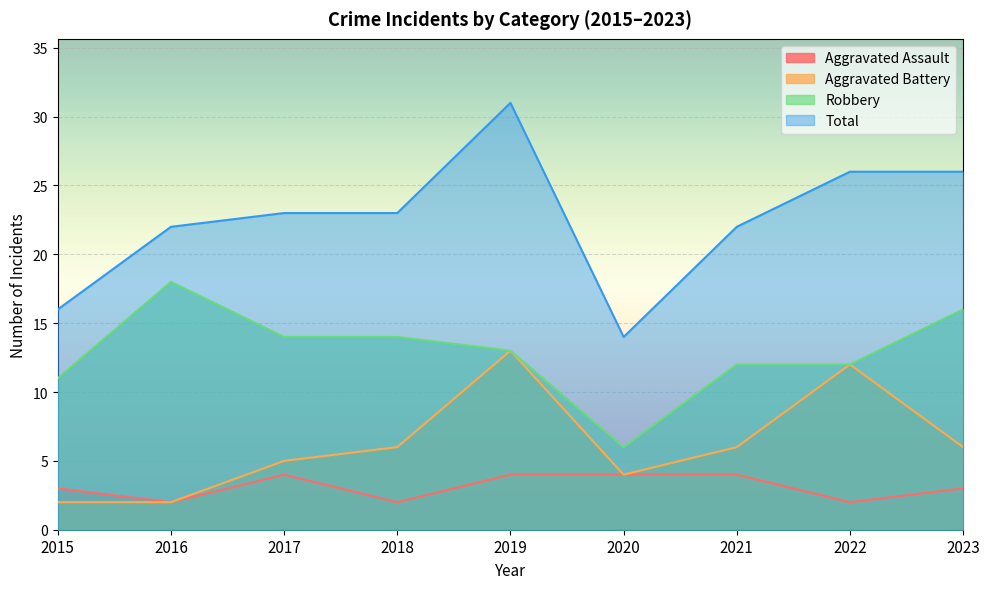

The Robbery series shows 17 at 2019. True or false?

False